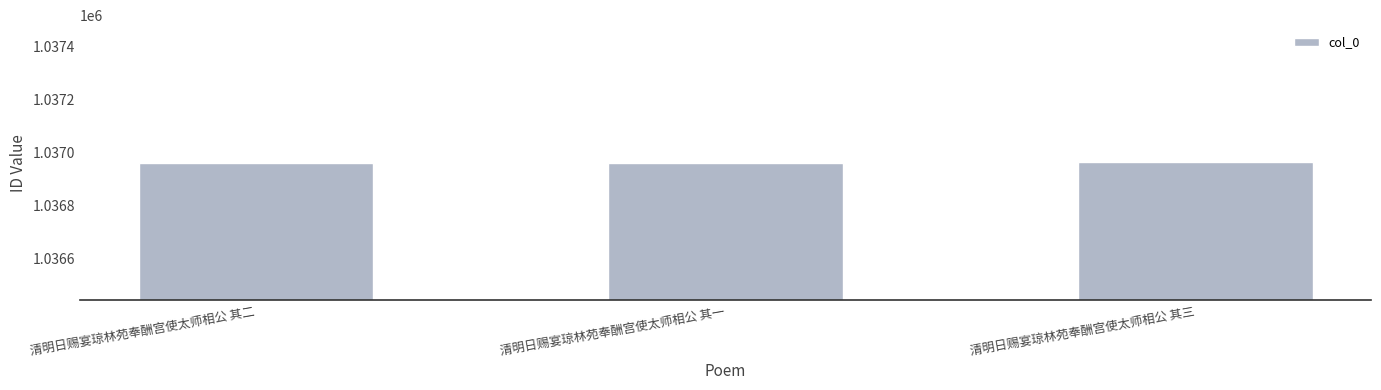

True or false: the data shows 1778539 at 清明日赐宴琼林苑奉酬宫使太师相公 其一.

False